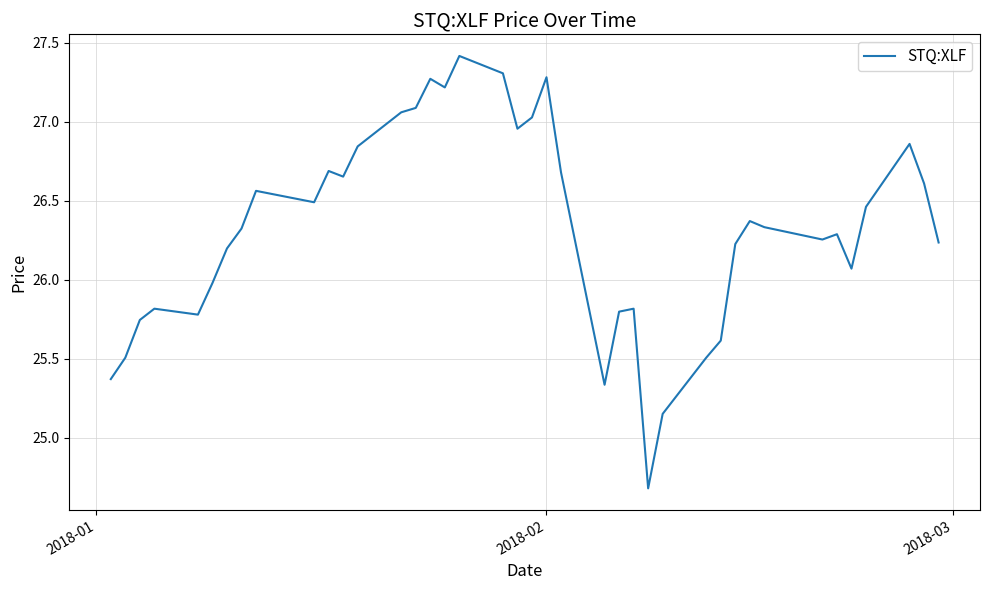

What is the difference between the maximum and minimum values?

2.7